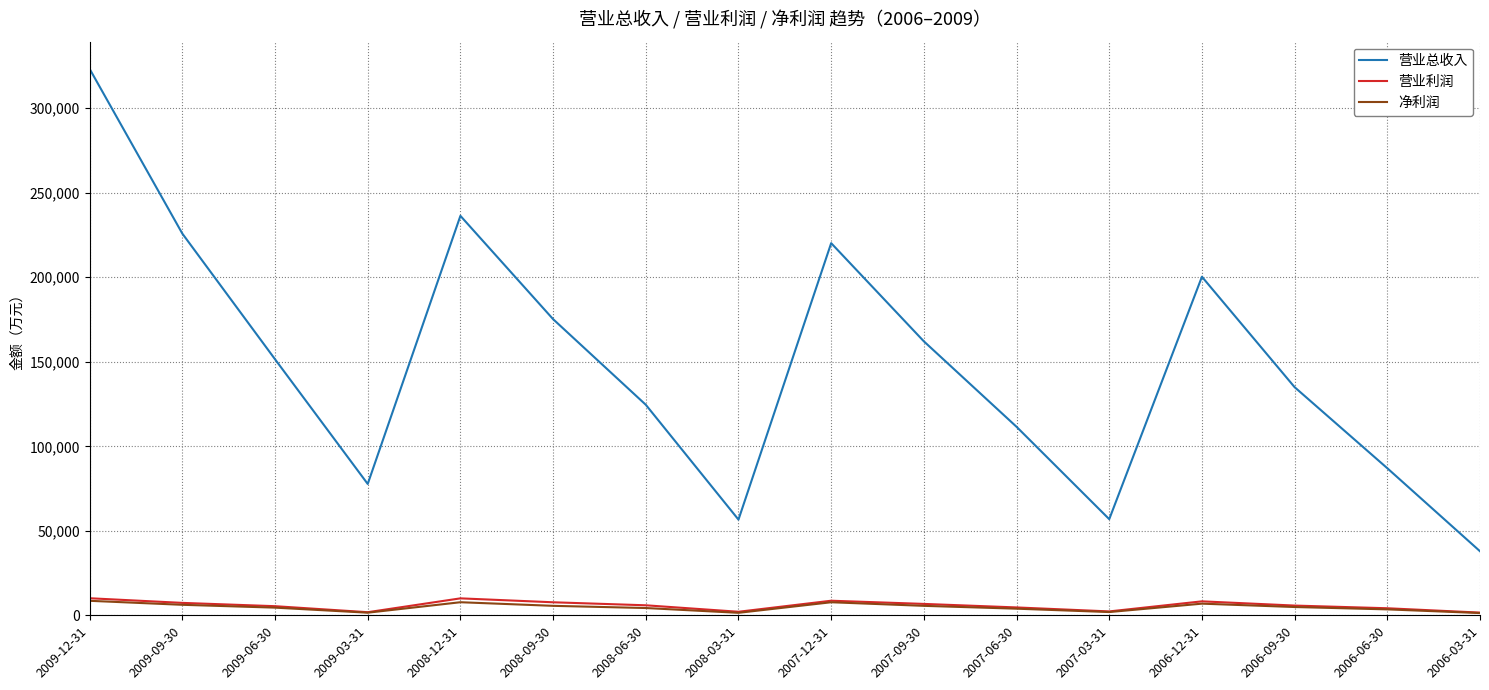

The value of 净利润 at 2009-12-31 is 8577. True or false?

True